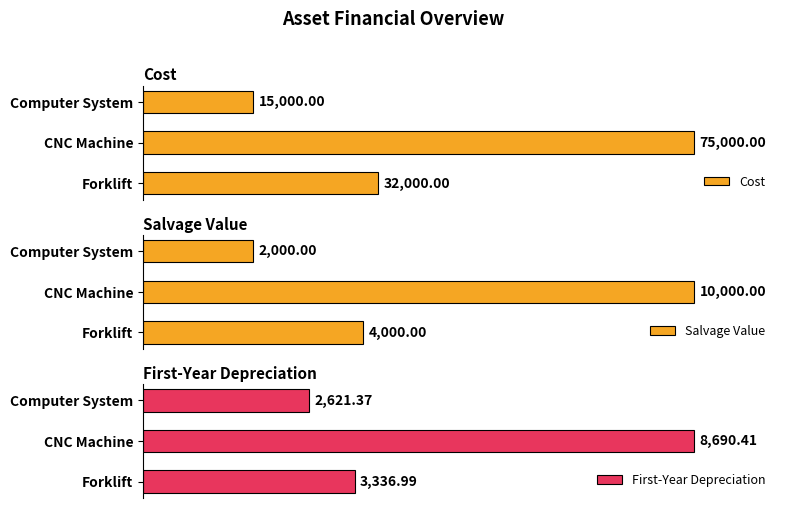

At which label does Cost reach its minimum?

Computer System